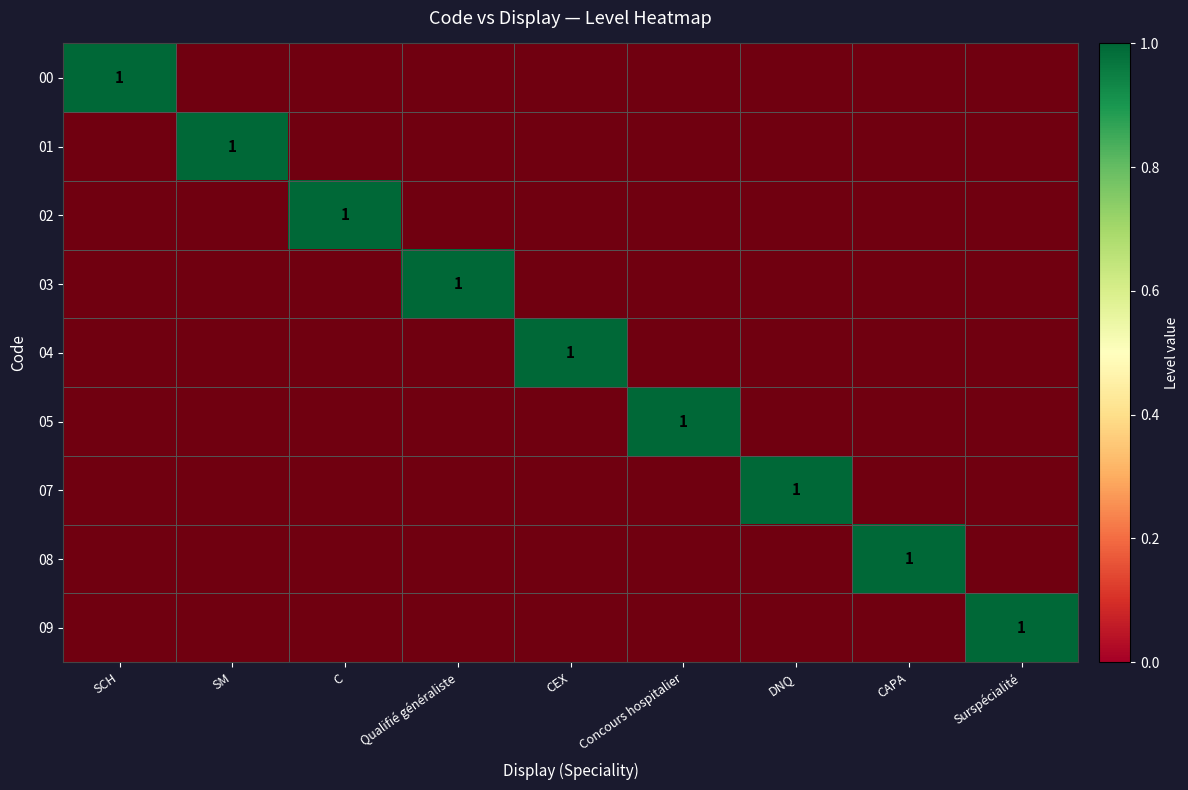

What is the greatest value displayed?

1.0